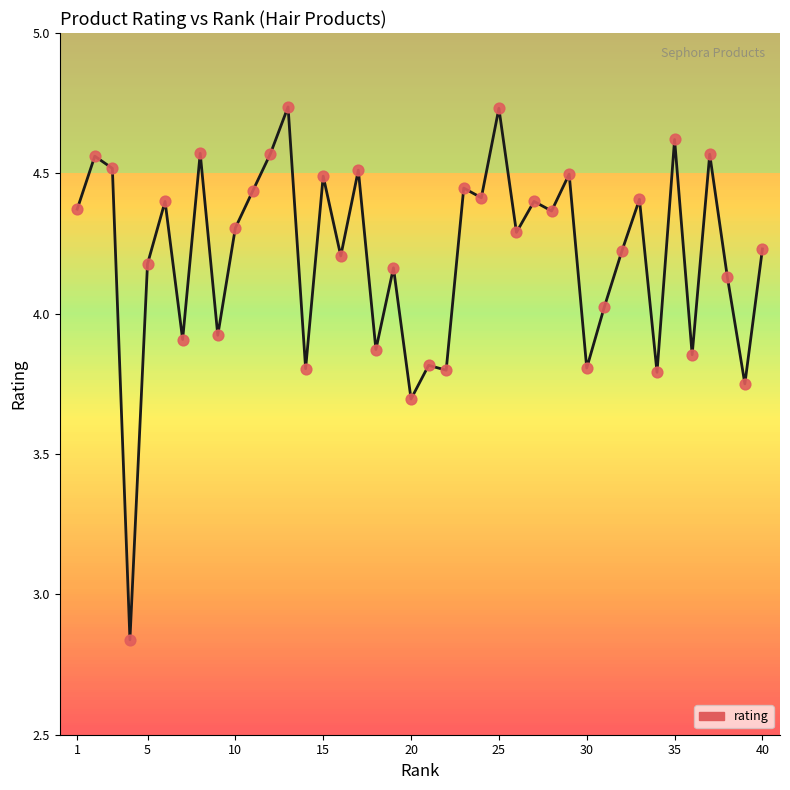

What is the difference between the maximum and minimum values?

1.9